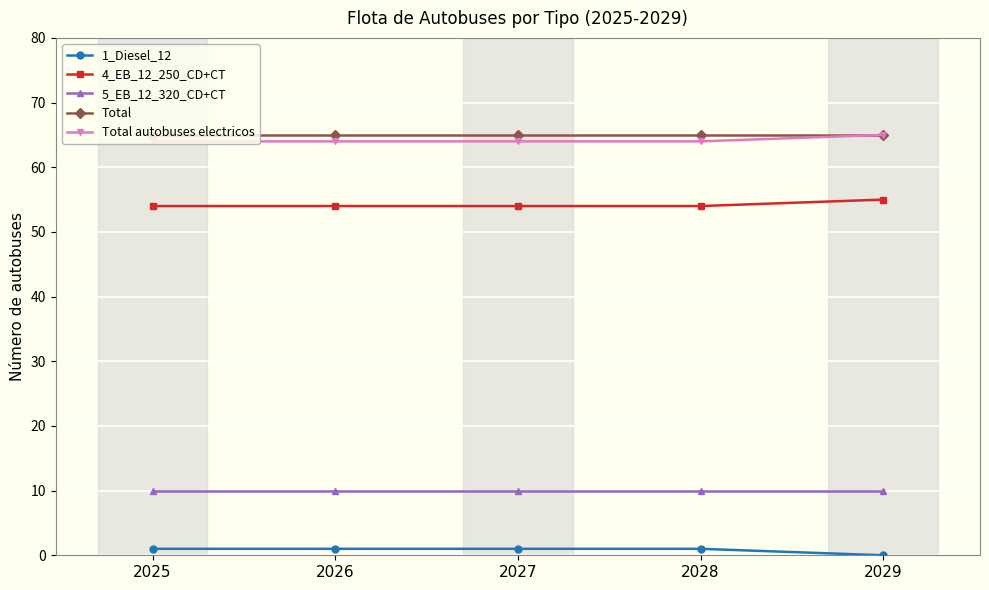

What is the value of the 5_EB_12_320_CD+CT point at the 4th from the left?

10